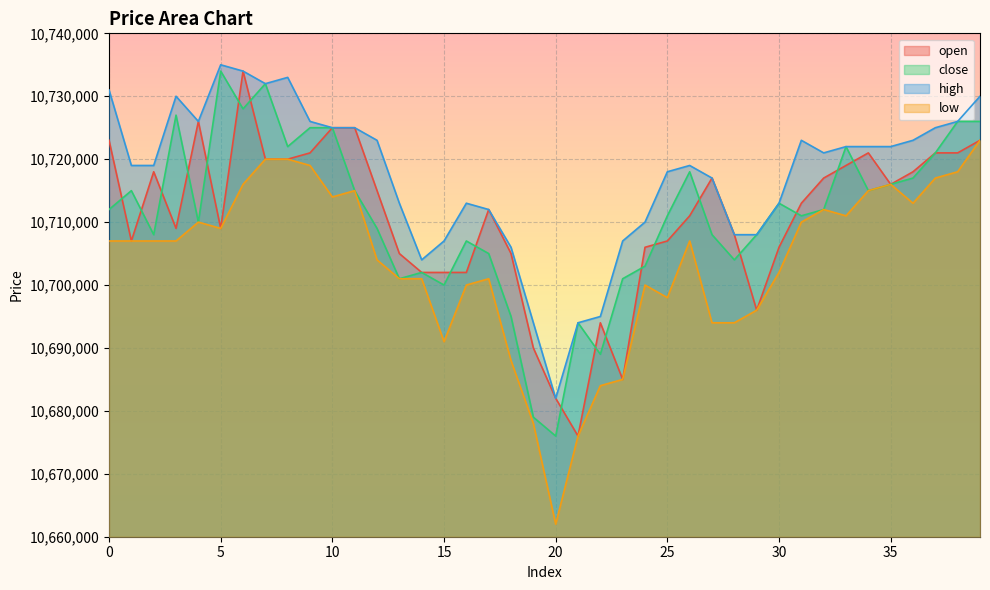

Reading left to right, list all the values displayed in this chart.

open: 10723000	10707000	10718000	10709000	10726000	10709000	10734000	10720000	10720000	10721000	10725000	10725000	10715000	10705000	10702000	10702000	10702000	10712000	10705000	10690000	10682000	10676000	10694000	10685000	10706000	10707000	10711000	10717000	10708000	10696000	10706000	10713000	10717000	10719000	10721000	10716000	10718000	10721000	10721000	10723000
close: 10712000	10715000	10708000	10727000	10710000	10734000	10728000	10732000	10722000	10725000	10725000	10715000	10709000	10701000	10702000	10700000	10707000	10705000	10695000	10679000	10676000	10694000	10689000	10701000	10703000	10711000	10718000	10708000	10704000	10708000	10713000	10711000	10712000	10722000	10715000	10716000	10717000	10721000	10726000	10726000
high: 10731000	10719000	10719000	10730000	10726000	10735000	10734000	10732000	10733000	10726000	10725000	10725000	10723000	10713000	10704000	10707000	10713000	10712000	10706000	10694000	10682000	10694000	10695000	10707000	10710000	10718000	10719000	10717000	10708000	10708000	10713000	10723000	10721000	10722000	10722000	10722000	10723000	10725000	10726000	10730000
low: 10707000	10707000	10707000	10707000	10710000	10709000	10716000	10720000	10720000	10719000	10714000	10715000	10704000	10701000	10701000	10691000	10700000	10701000	10688000	10678000	10662000	10676000	10684000	10685000	10700000	10698000	10707000	10694000	10694000	10696000	10702000	10710000	10712000	10711000	10715000	10716000	10713000	10717000	10718000	10723000